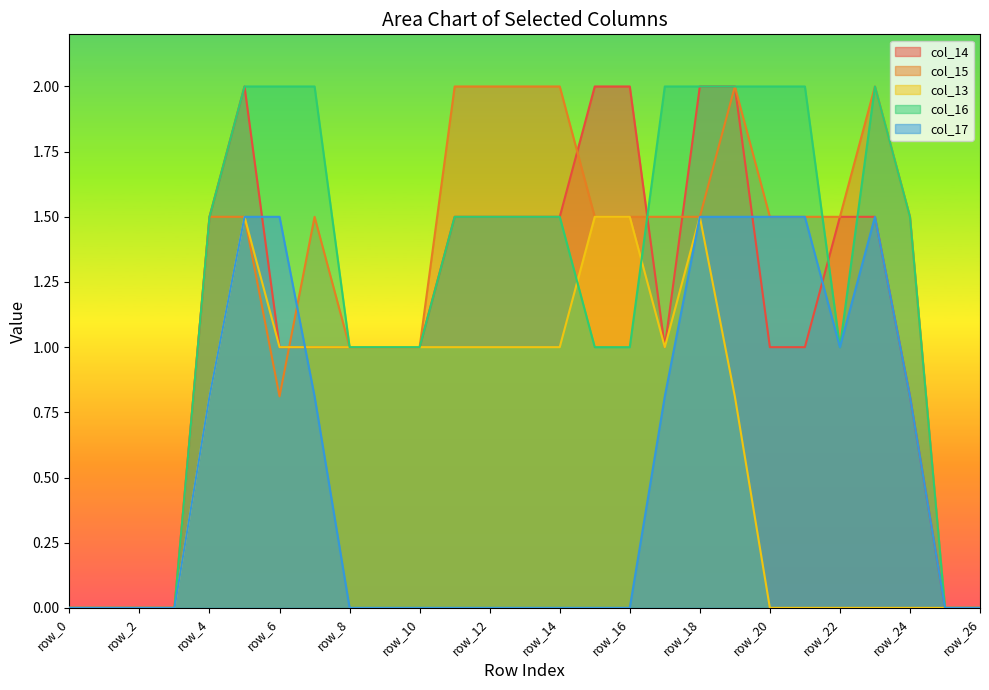

How many col_17 values are between 0 and 1?

20